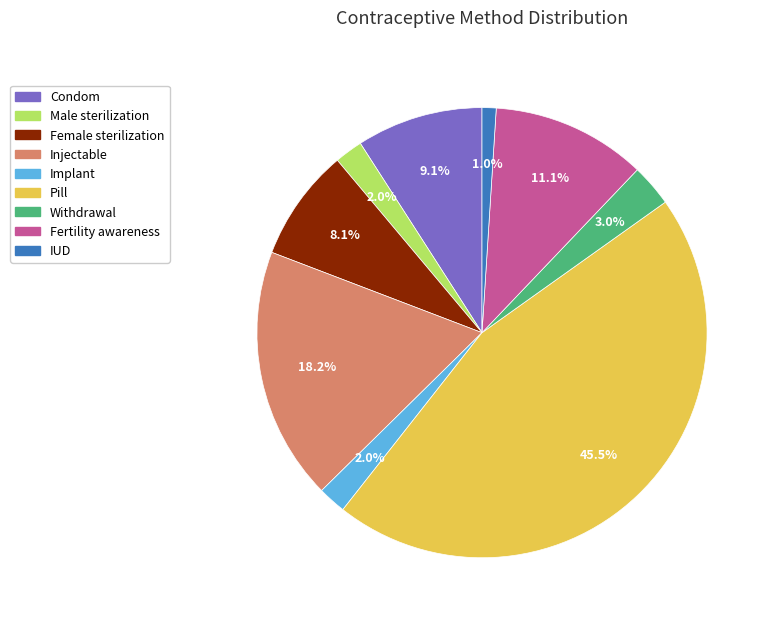

To the nearest percent, what is the average slice percentage?

11%